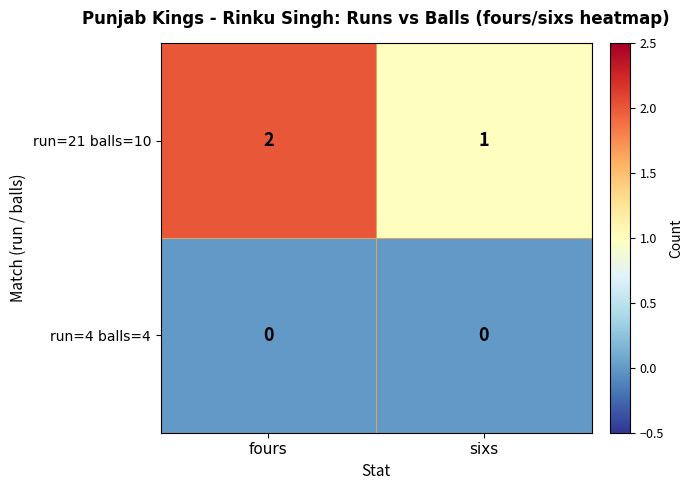

At which label is run=4 balls=4 closest to 0?

fours